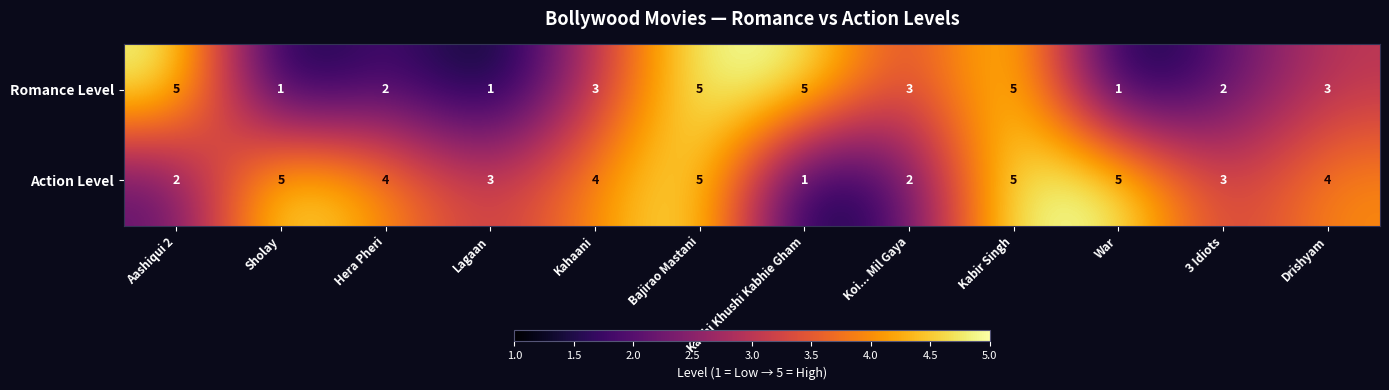

Rank the series by their average value, from lowest to highest.

Romance Level, Action Level